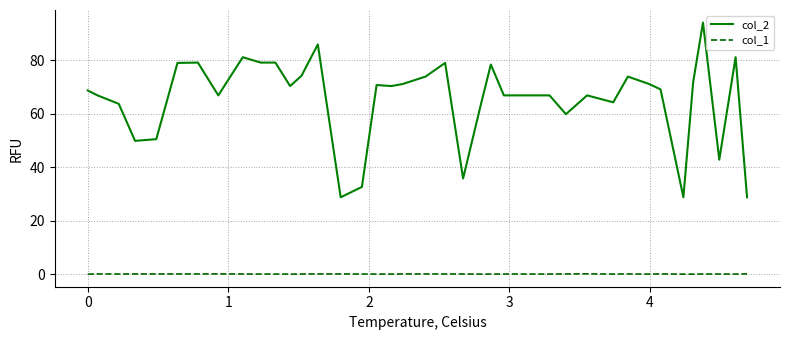

Rank the series by their average value, from lowest to highest.

col_1, col_2